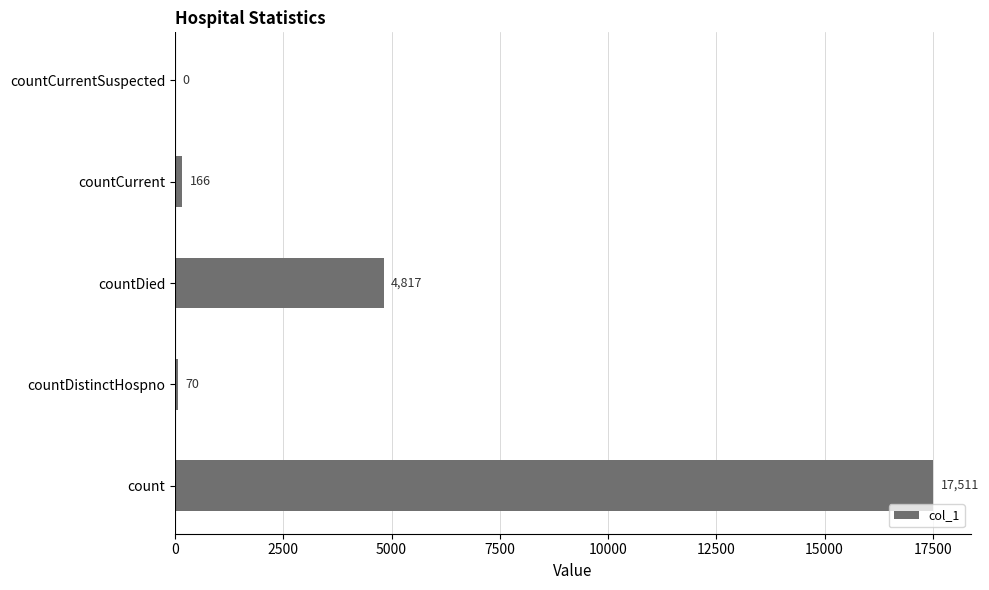

Reading bottom to top, what are all the values shown in this chart?

count=17511	countDistinctHospno=70	countDied=4817	countCurrent=166	countCurrentSuspected=0